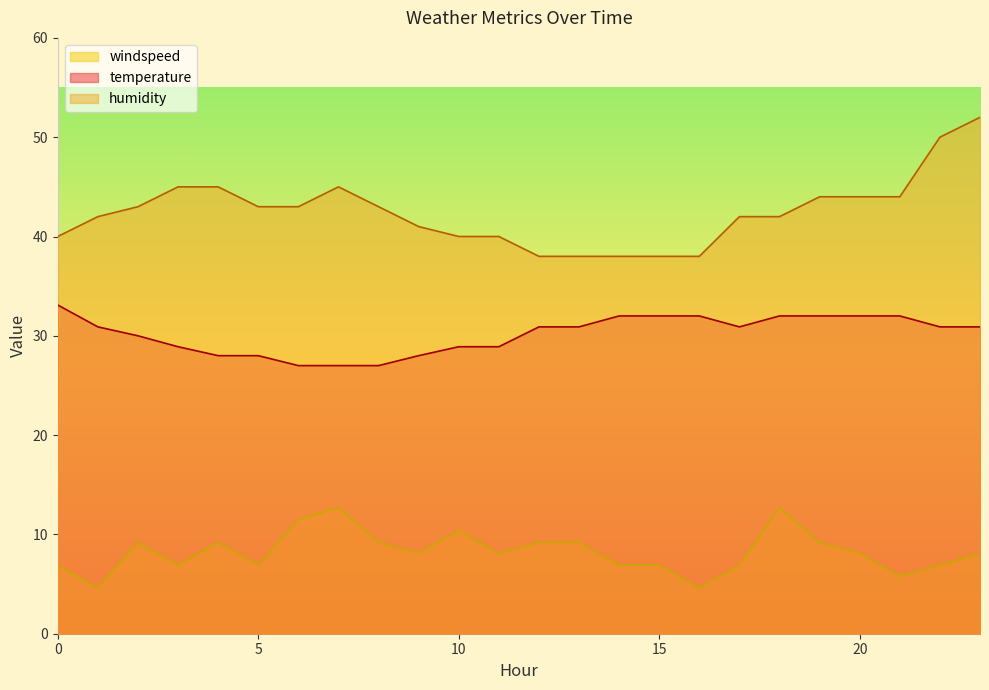

Which series has the widest spread of values?

humidity